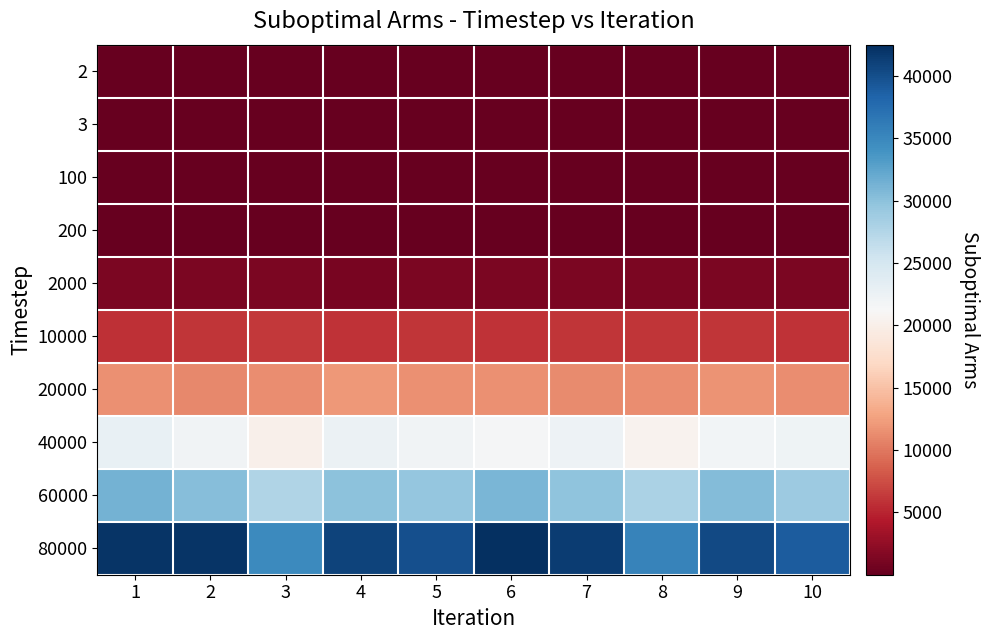

Reading left to right, list all the values displayed in this chart.

2: 1=1	2=1	3=1	4=1	5=2	6=1	7=1	8=1	9=1	10=1
3: 1=2	2=2	3=2	4=2	5=2	6=2	7=2	8=2	9=2	10=2
100: 1=66	2=63	3=68	4=66	5=67	6=64	7=65	8=70	9=63	10=66
200: 1=131	2=126	3=136	4=134	5=130	6=128	7=133	8=135	9=127	10=131
2000: 1=1314	2=1203	3=1280	4=1128	5=1250	6=1310	7=1195	8=1270	9=1220	10=1300
10000: 1=5752	2=6094	3=6248	4=5848	5=6000	6=5900	7=6100	8=5980	9=6050	10=5850
20000: 1=11546	2=11117	3=11318	4=12050	5=11500	6=11600	7=11200	8=11400	9=11700	10=11300
40000: 1=22867	2=21915	3=20111	4=22500	5=22000	6=21500	7=22300	8=20500	9=21800	10=22100
60000: 1=31217	2=30363	3=27667	4=30000	5=29500	6=31000	7=29800	8=28000	9=30500	10=29000
80000: 1=42113	2=42016	3=34739	4=41000	5=40000	6=42500	7=41500	8=35500	9=40500	10=39000